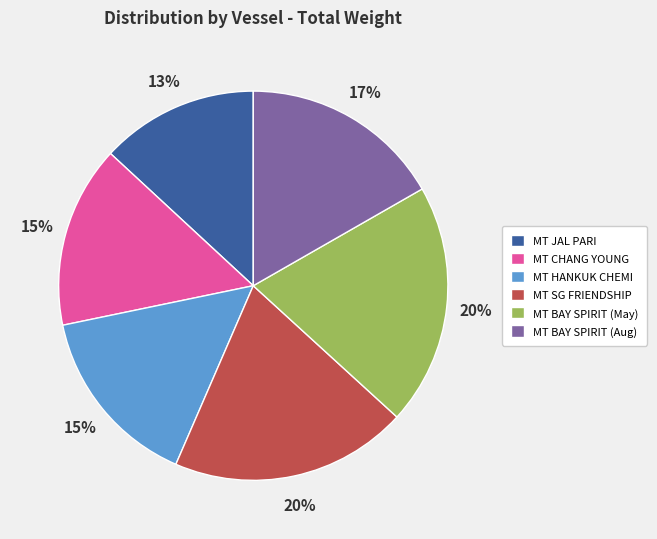

To the nearest percent, what percentage of the pie is MT HANKUK CHEMI?

15%